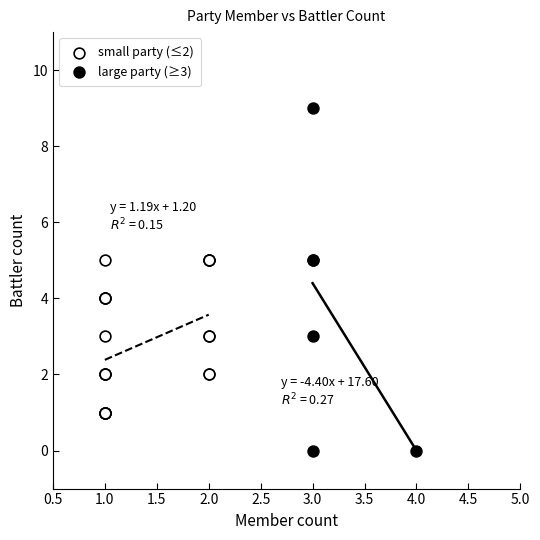

Which series reaches the minimum Y coordinate?

large party (≥3)